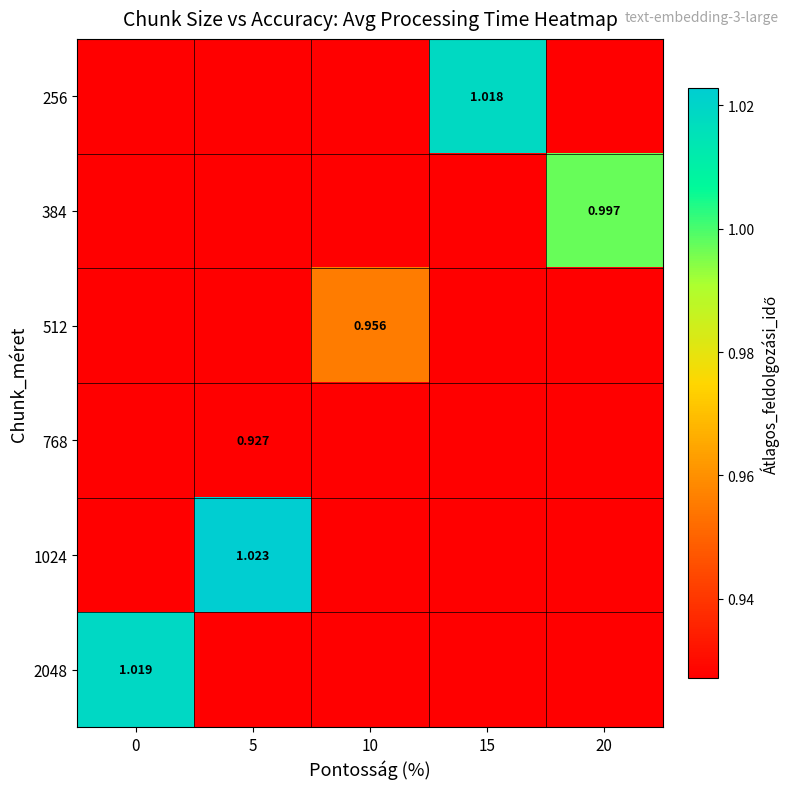

What is the average value of the 2048 series?

0.9